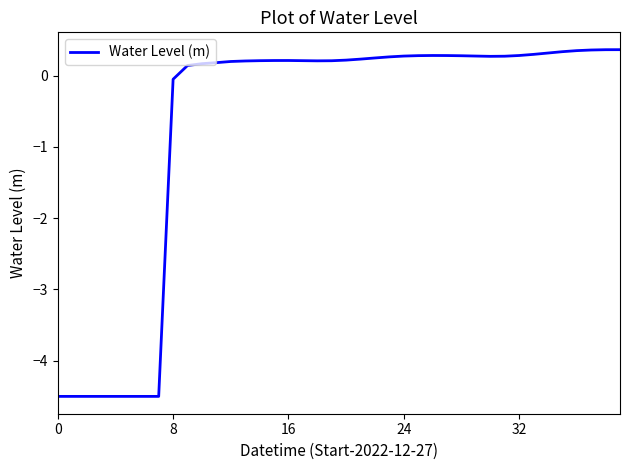

What is the maximum value shown in the chart?

0.4